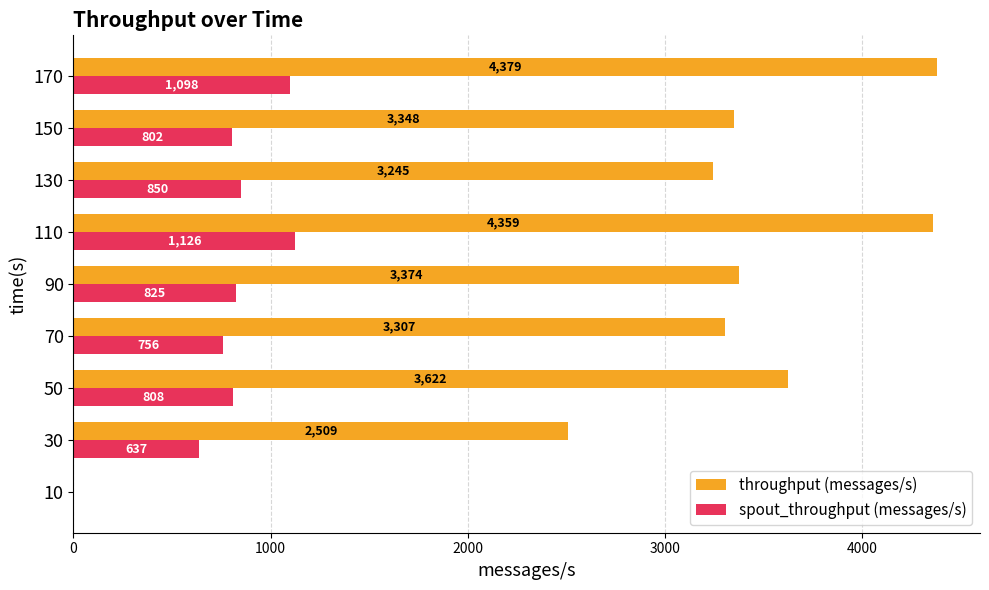

What is the sum of all throughput (messages/s) values?

28143